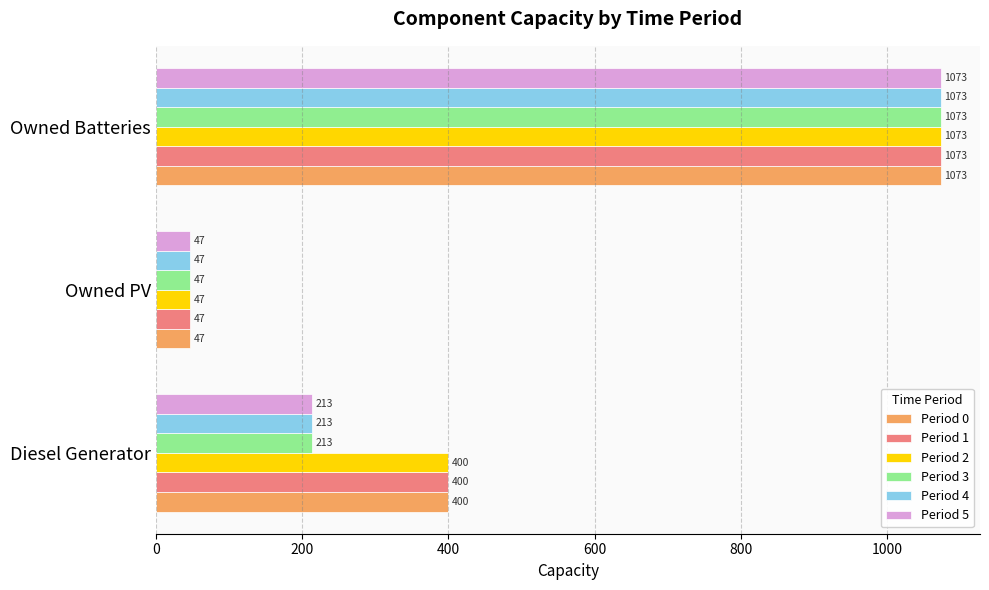

The value of Period 3 at Owned Batteries is 1748. True or false?

False